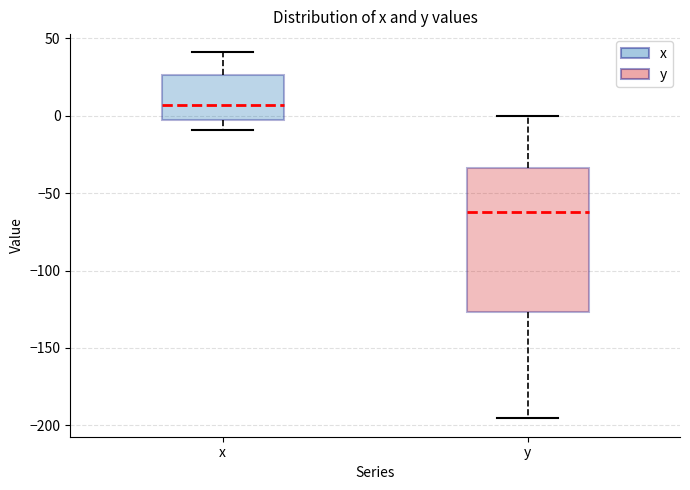

Which box is the tallest, from its lower edge to its upper edge?

y